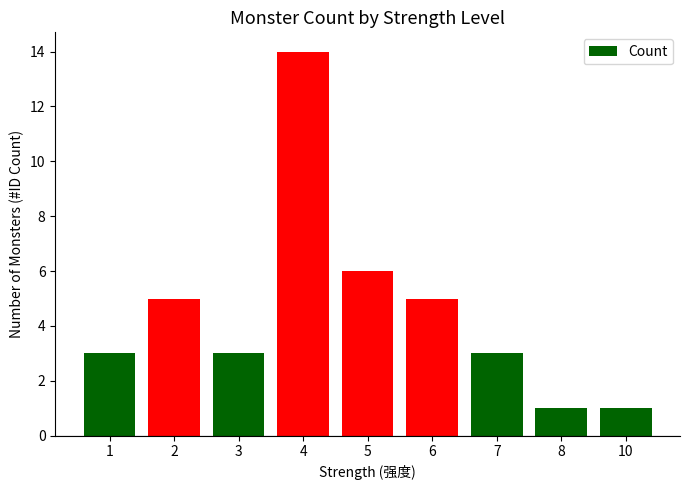

At which label is the value closest to 7?

5